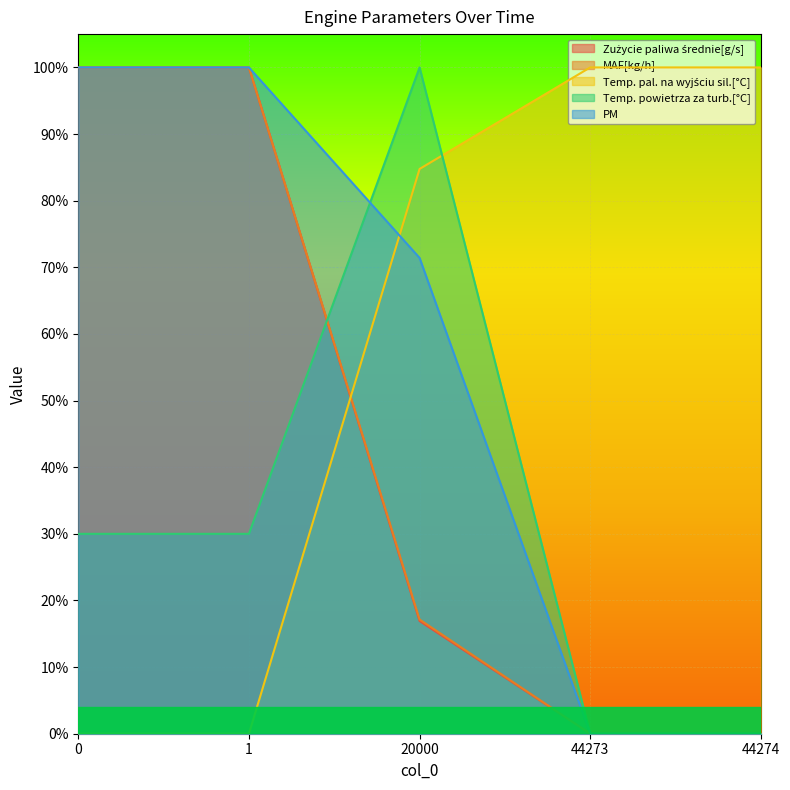

Between 44274 and 44273, which is larger?

44274